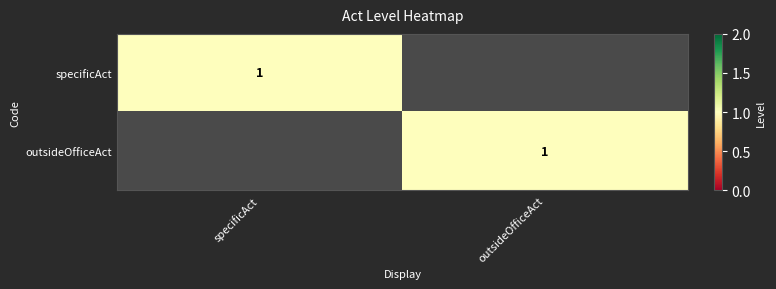

The outsideOfficeAct series shows 0 at outsideOfficeAct. True or false?

False